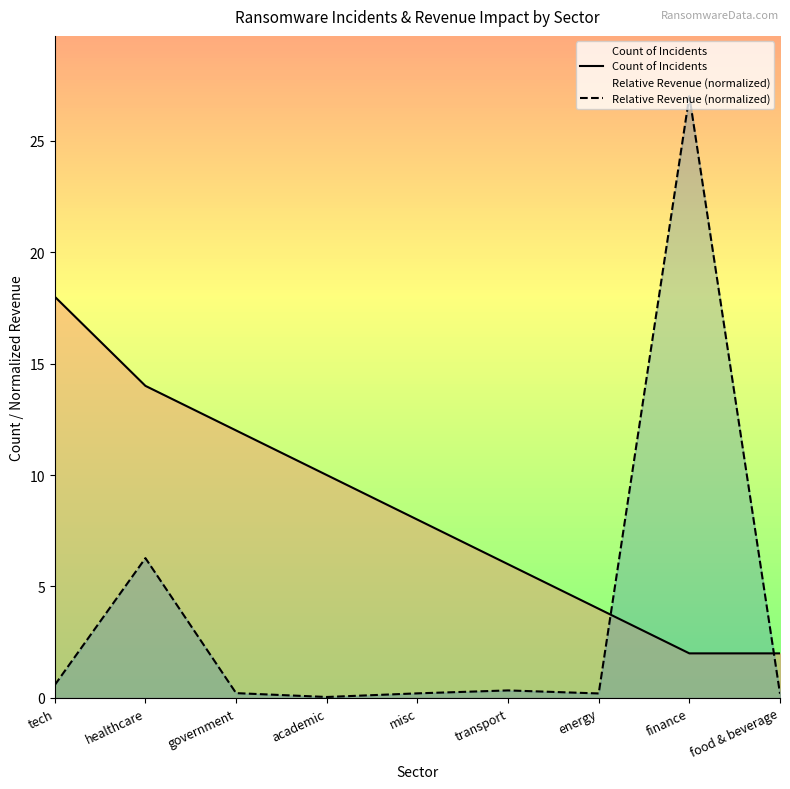

What is the label of the 2nd point from the right?

finance